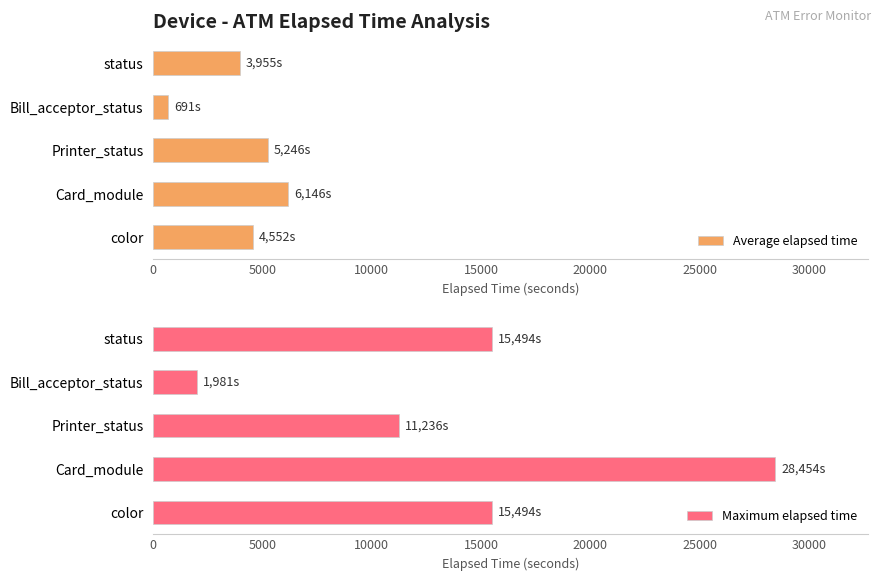

What is the difference between the maximum and minimum values in the Average elapsed time series?

5455.5